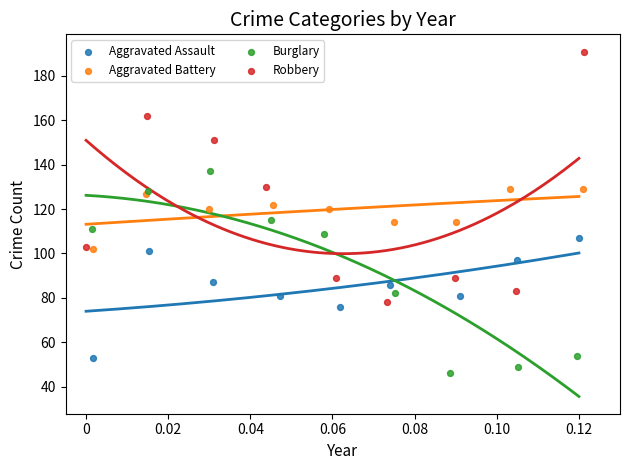

What are all the series names shown in the legend?

Aggravated Assault, Aggravated Battery, Burglary, Robbery